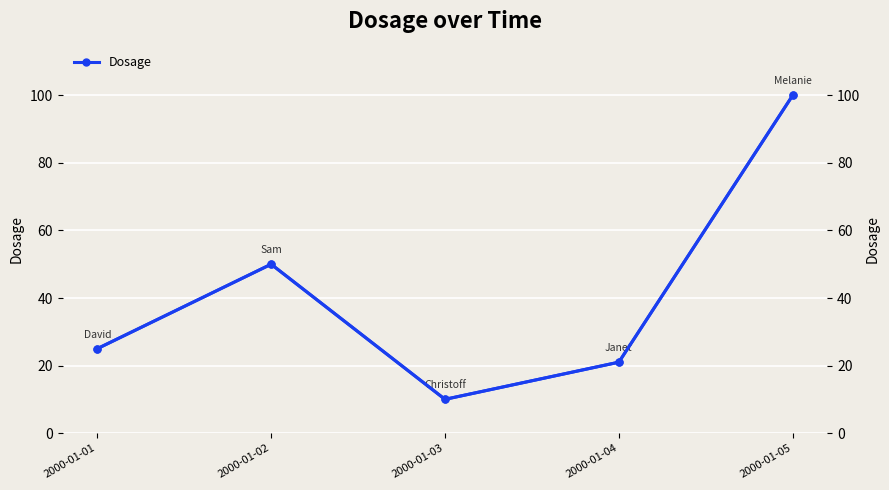

Reading right to left, what are all the values shown in this chart?

2000-01-05=100	2000-01-04=21	2000-01-03=10	2000-01-02=50	2000-01-01=25